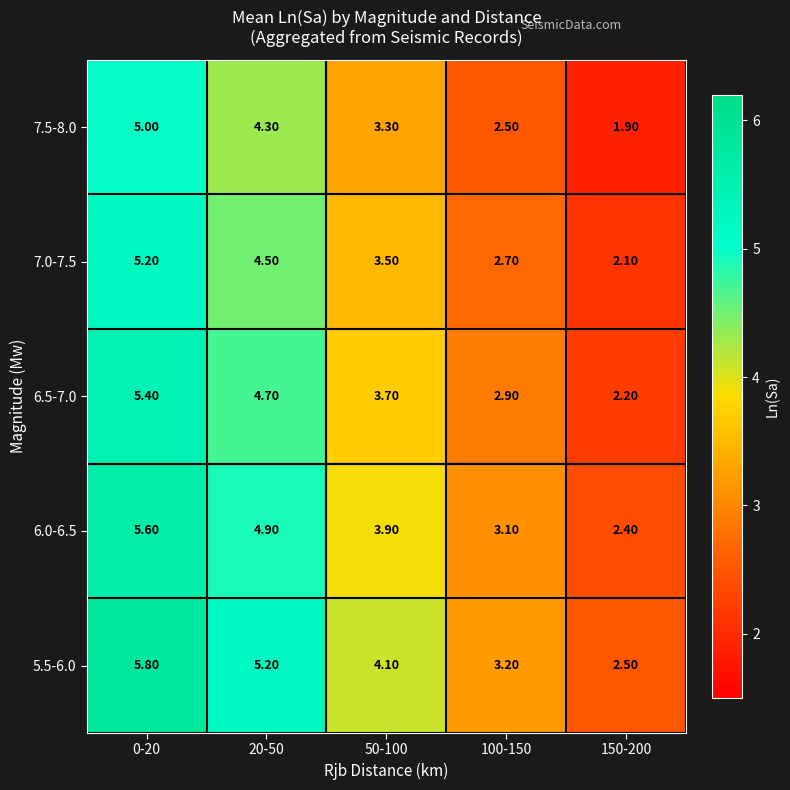

Which series has the largest total across all categories?

5.5-6.0